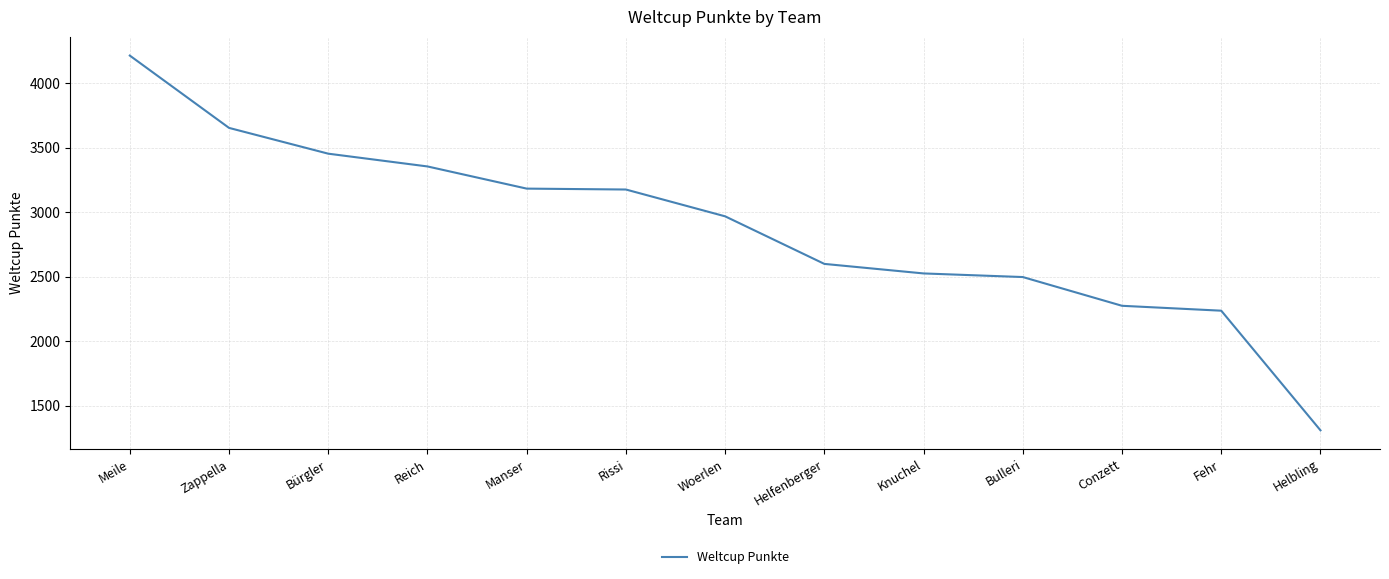

What is the minimum value shown in the chart?

1308